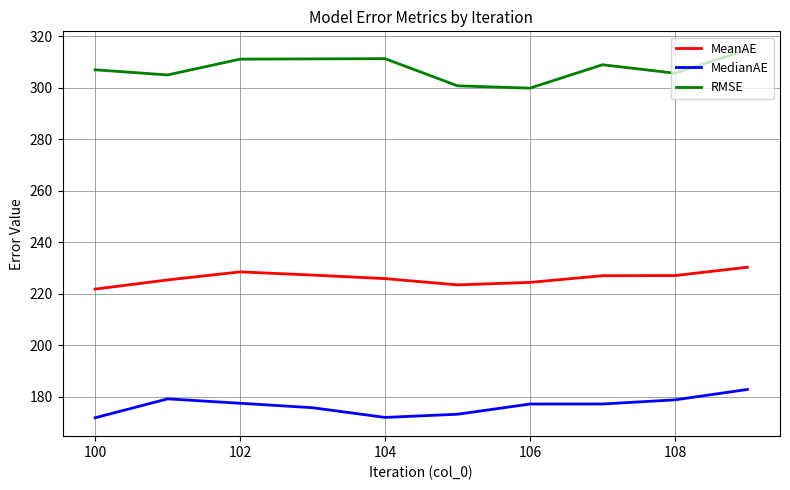

Which series has the largest total across all categories?

RMSE